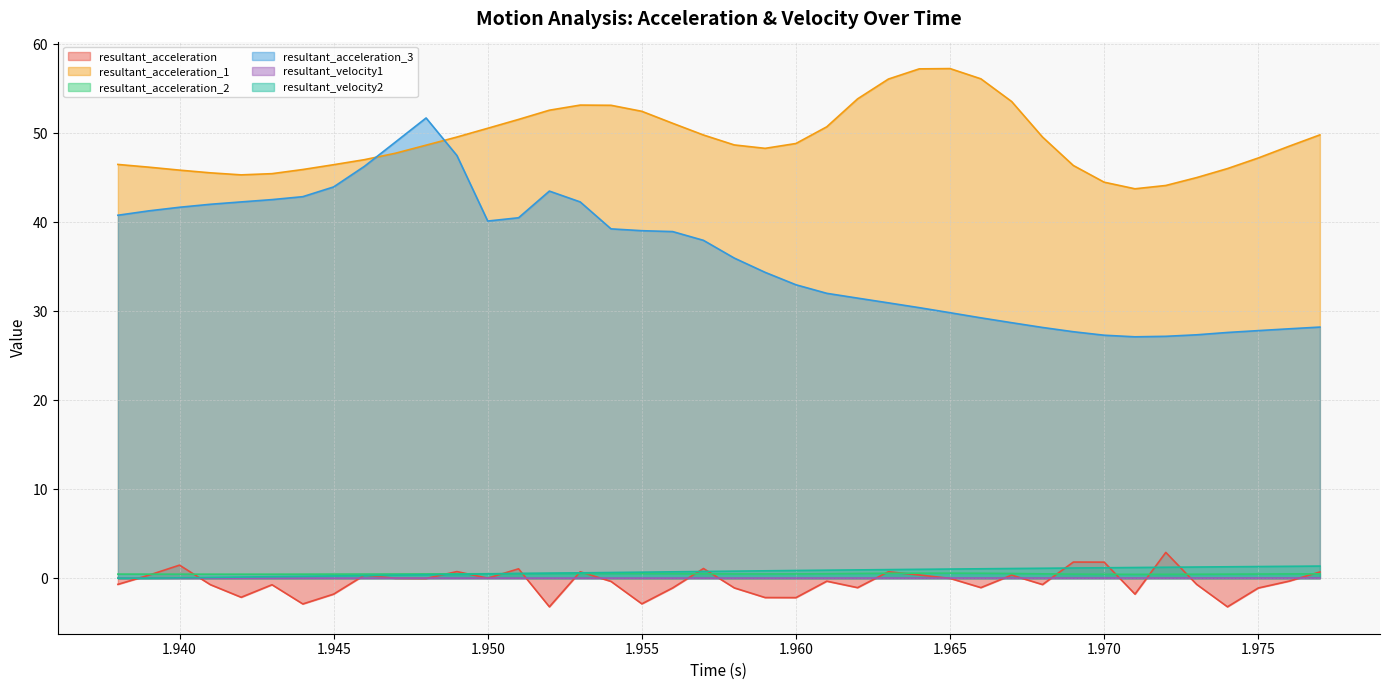

What is the sum of all resultant_acceleration values?

-18.1